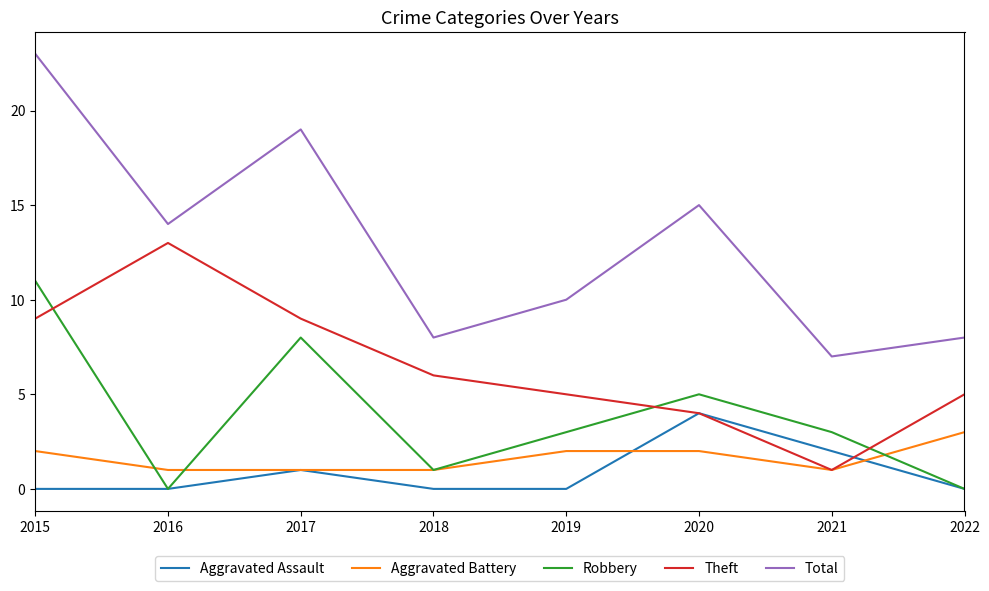

Between 2016 and 2018, which series saw the biggest shift?

Theft